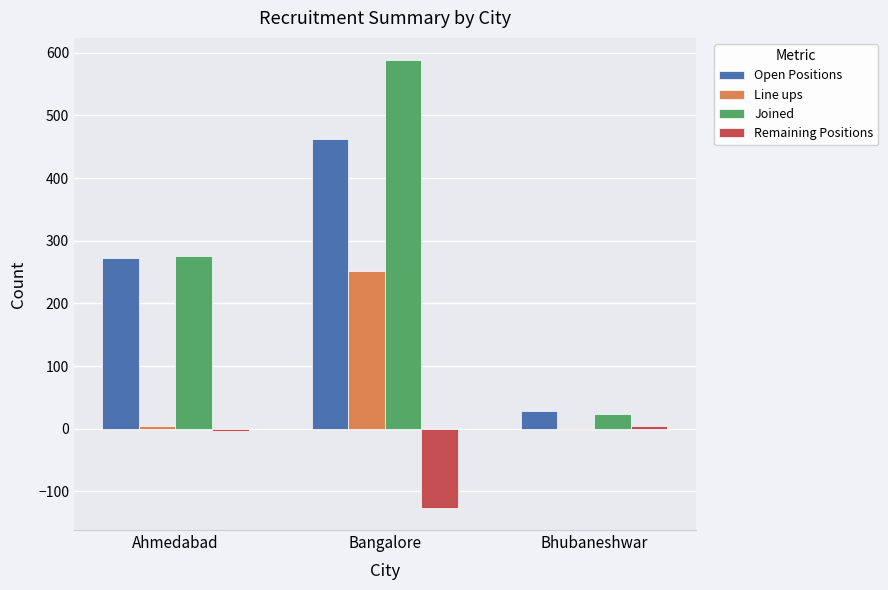

Which series changed the most between Ahmedabad and Bangalore?

Joined